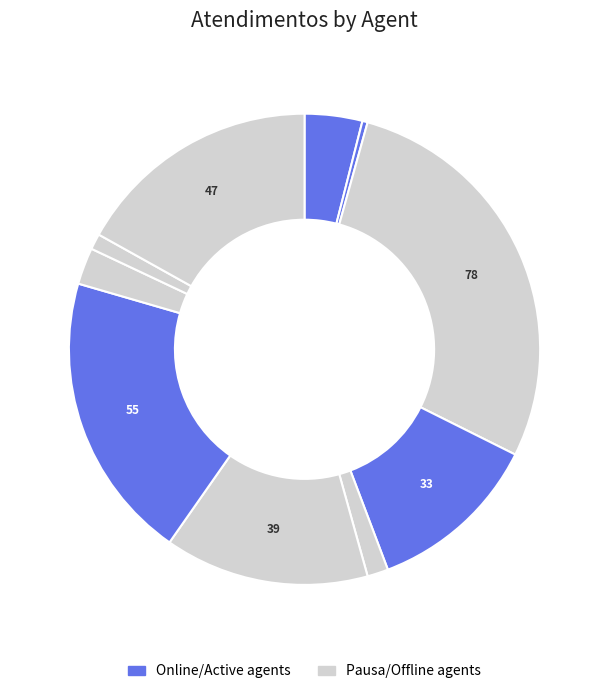

How many slices are in this pie chart?

10